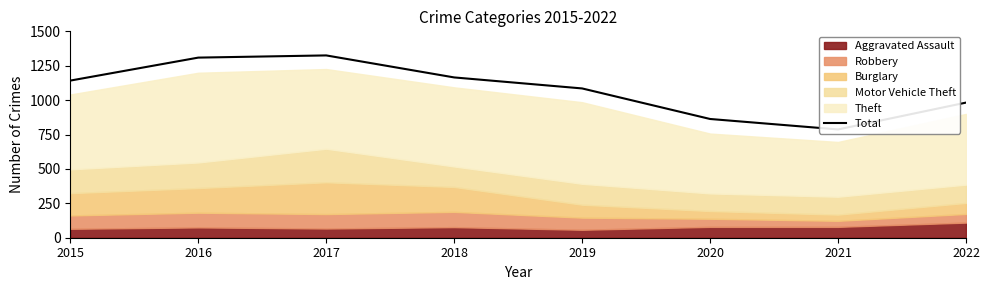

What is the value of the 1st point from the left?

1142